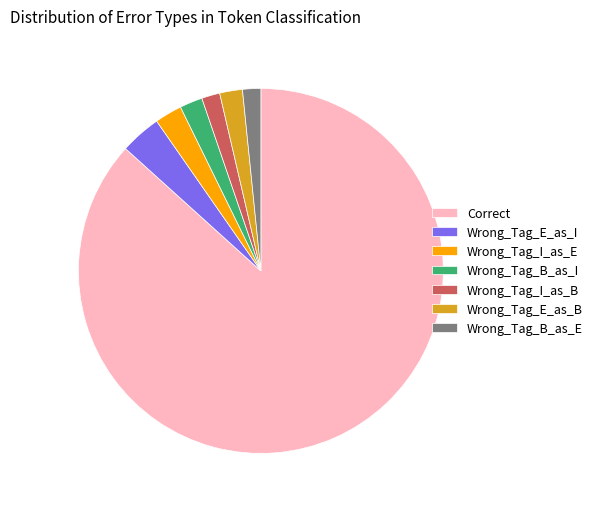

How many segments does this pie chart have?

7